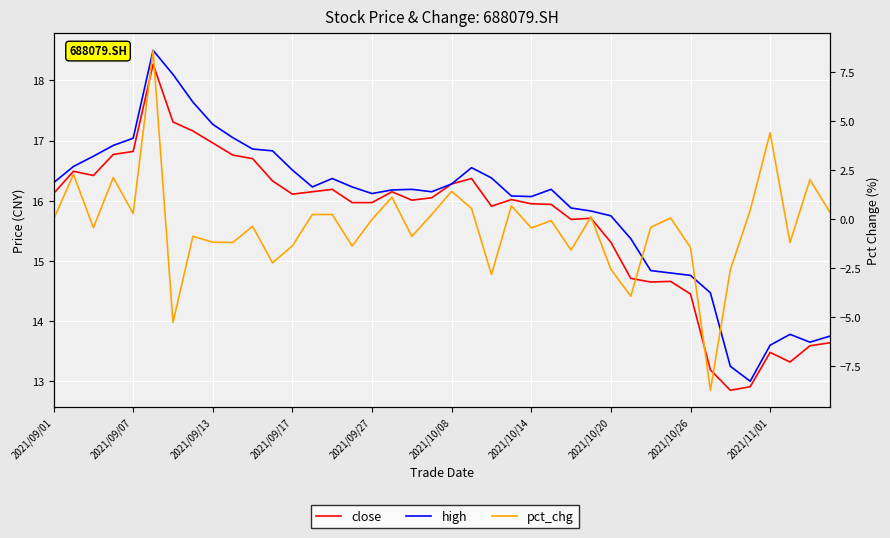

Count the number of data series in this chart.

3